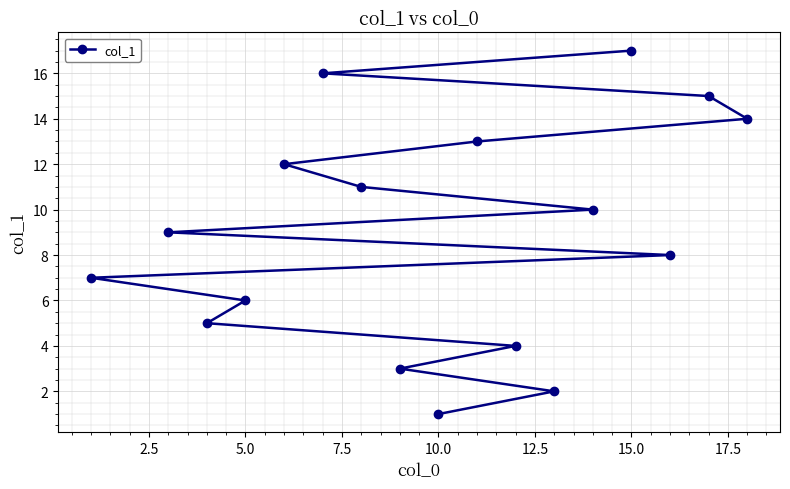

Which label corresponds to the largest value in the chart?

15.0